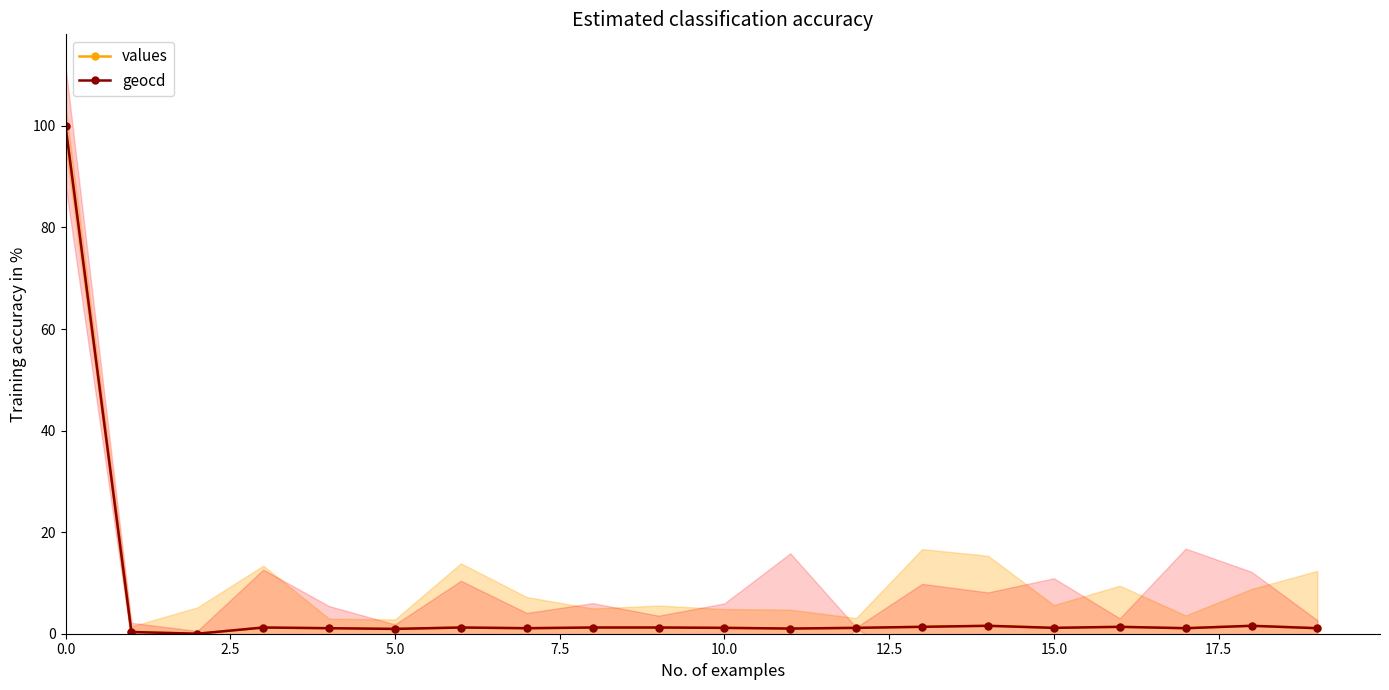

Rank the series by their average value, from highest to lowest.

geocd, values